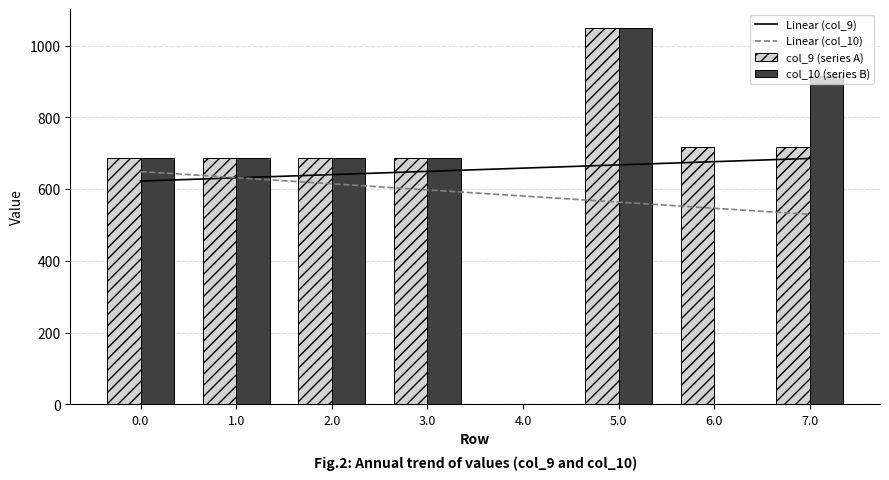

What is the sum of the Linear (col_10) values at 7.0 and 0.0?

1178.3